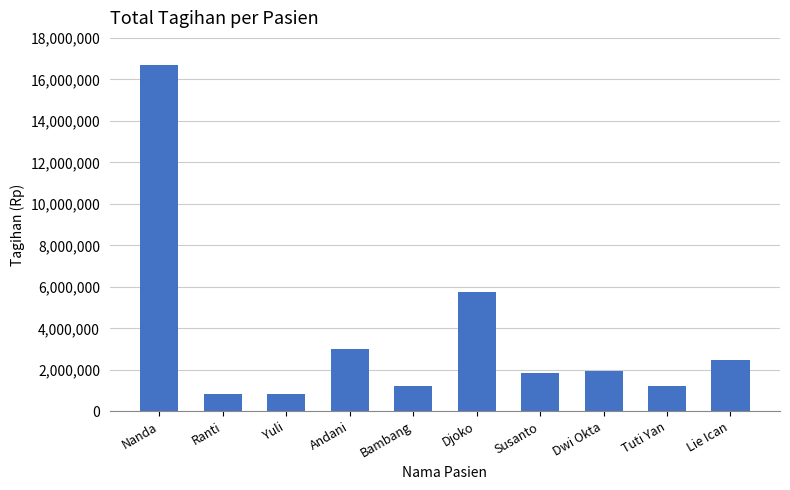

What is the label of the 7th bar from the right?

Andani